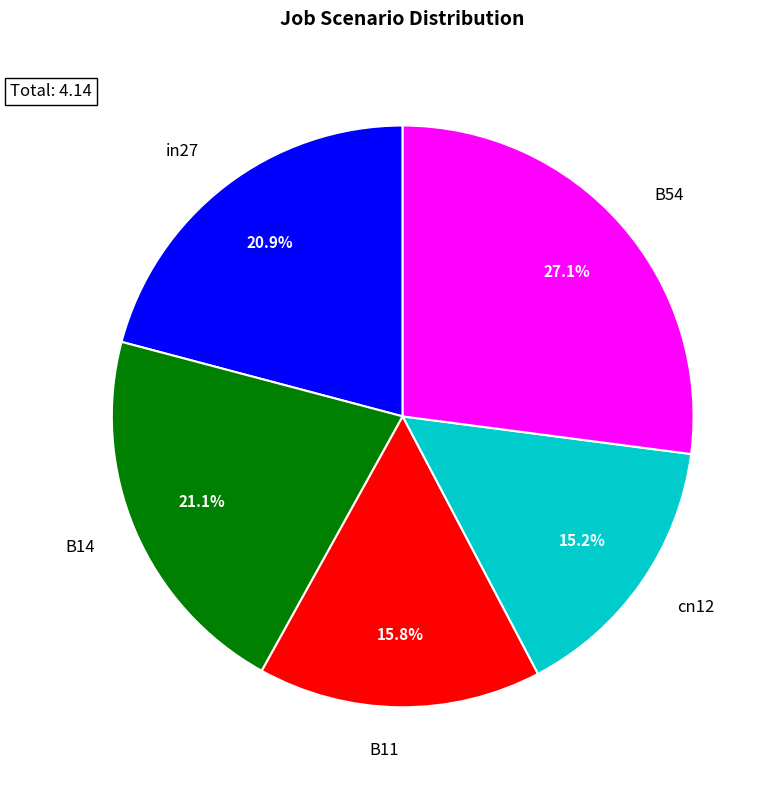

Which has a higher value, cn12 or B14?

B14